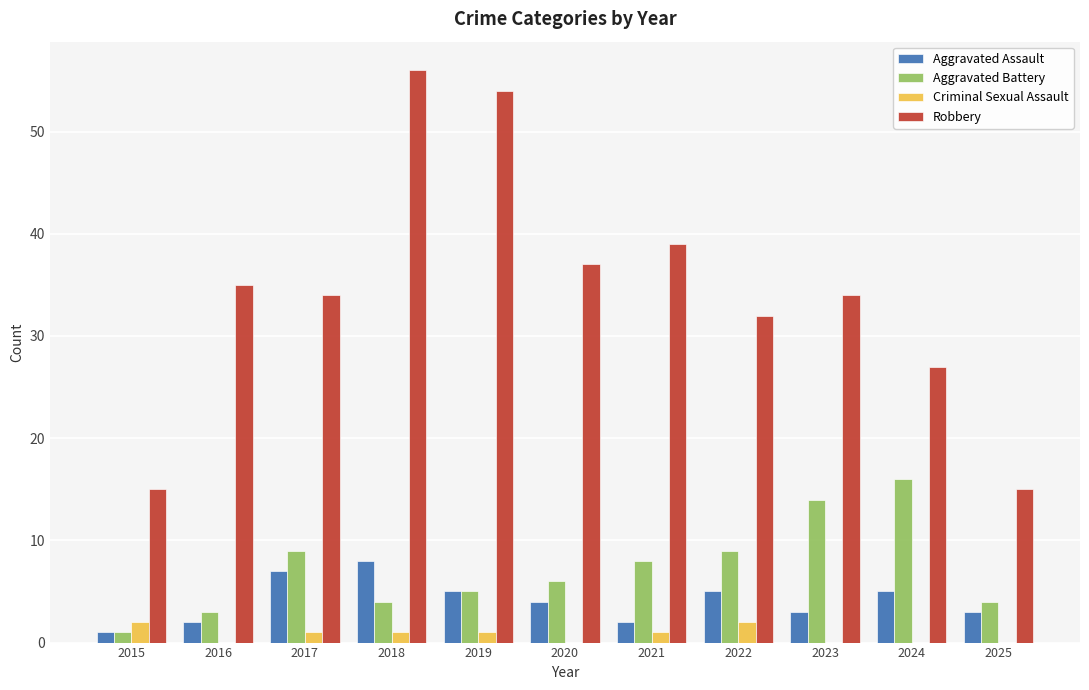

Does the chart contain stacked bars?

No